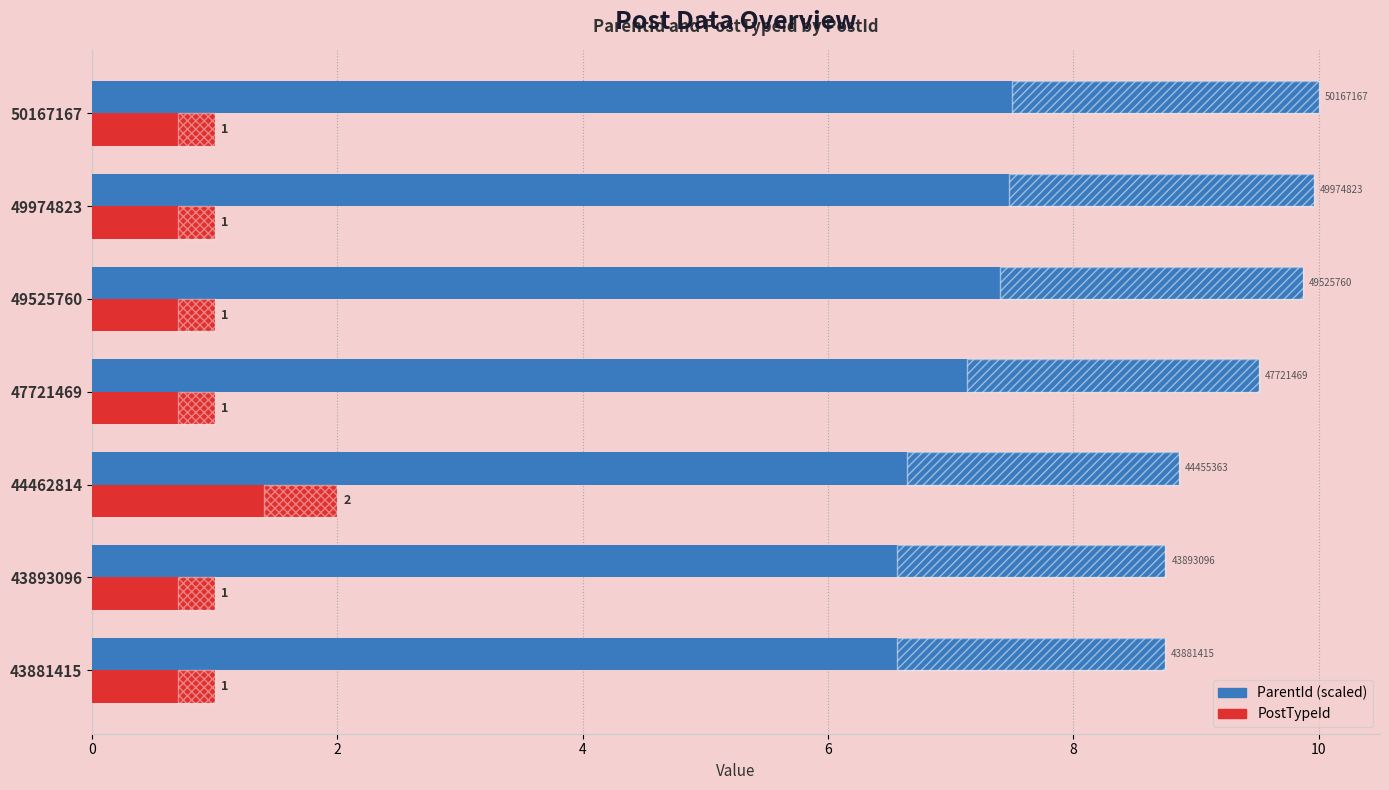

How many categories are shown in the chart?

7